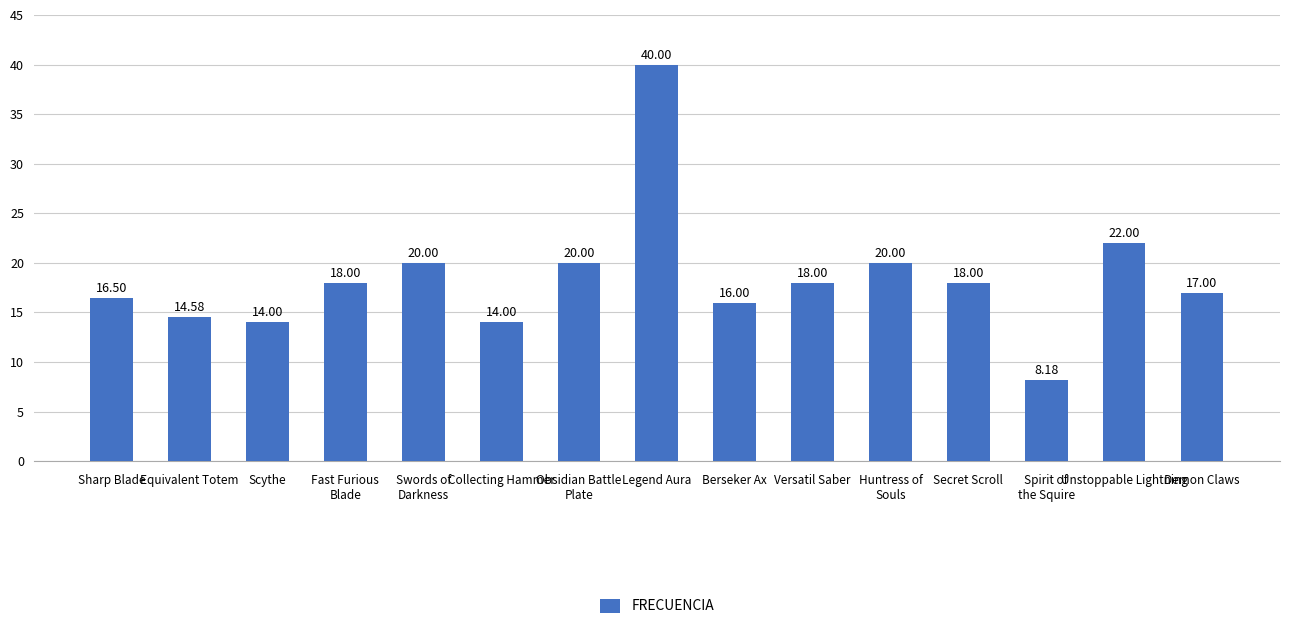

Which label corresponds to the largest value in the chart?

Legend Aura